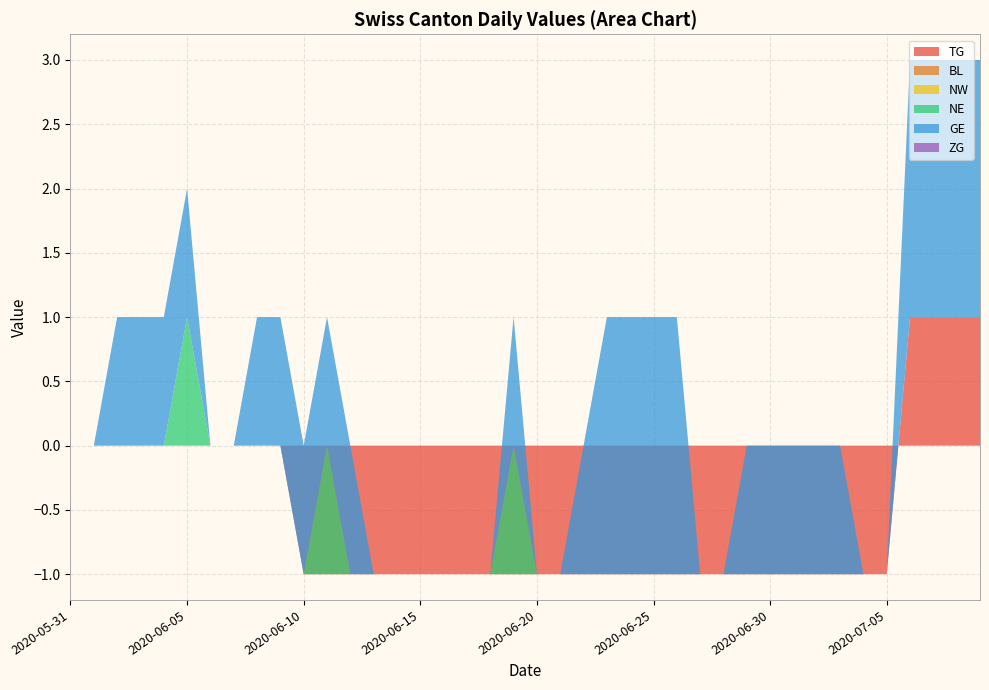

Reading right to left, extract all data points from this chart.

TG: 2020-07-09=1	2020-07-08=1	2020-07-07=1	2020-07-06=1	2020-07-05=-1	2020-07-04=-1	2020-07-03=-1	2020-07-02=-1	2020-07-01=-1	2020-06-30=-1	2020-06-29=-1	2020-06-28=-1	2020-06-27=-1	2020-06-26=-1	2020-06-25=-1	2020-06-24=-1	2020-06-23=-1	2020-06-22=-1	2020-06-21=-1	2020-06-20=-1	2020-06-19=-1	2020-06-18=-1	2020-06-17=-1	2020-06-16=-1	2020-06-15=-1	2020-06-14=-1	2020-06-13=-1	2020-06-12=-1	2020-06-11=-1	2020-06-10=-1	2020-06-09=0	2020-06-08=0	2020-06-07=0	2020-06-06=0	2020-06-05=0	2020-06-04=0	2020-06-03=0	2020-06-02=0	2020-06-01=0	2020-05-31=0
BL: 2020-07-09=0	2020-07-08=0	2020-07-07=0	2020-07-06=0	2020-07-05=0	2020-07-04=0	2020-07-03=0	2020-07-02=0	2020-07-01=0	2020-06-30=0	2020-06-29=0	2020-06-28=0	2020-06-27=0	2020-06-26=0	2020-06-25=0	2020-06-24=0	2020-06-23=0	2020-06-22=0	2020-06-21=0	2020-06-20=0	2020-06-19=0	2020-06-18=0	2020-06-17=0	2020-06-16=0	2020-06-15=0	2020-06-14=0	2020-06-13=0	2020-06-12=0	2020-06-11=0	2020-06-10=0	2020-06-09=0	2020-06-08=0	2020-06-07=0	2020-06-06=0	2020-06-05=0	2020-06-04=0	2020-06-03=0	2020-06-02=0	2020-06-01=0	2020-05-31=0
NW: 2020-07-09=0	2020-07-08=0	2020-07-07=0	2020-07-06=0	2020-07-05=0	2020-07-04=0	2020-07-03=0	2020-07-02=0	2020-07-01=0	2020-06-30=0	2020-06-29=0	2020-06-28=0	2020-06-27=0	2020-06-26=0	2020-06-25=0	2020-06-24=0	2020-06-23=0	2020-06-22=0	2020-06-21=0	2020-06-20=0	2020-06-19=0	2020-06-18=0	2020-06-17=0	2020-06-16=0	2020-06-15=0	2020-06-14=0	2020-06-13=0	2020-06-12=0	2020-06-11=0	2020-06-10=0	2020-06-09=0	2020-06-08=0	2020-06-07=0	2020-06-06=0	2020-06-05=0	2020-06-04=0	2020-06-03=0	2020-06-02=0	2020-06-01=0	2020-05-31=0
NE: 2020-07-09=0	2020-07-08=0	2020-07-07=0	2020-07-06=0	2020-07-05=0	2020-07-04=0	2020-07-03=0	2020-07-02=0	2020-07-01=0	2020-06-30=0	2020-06-29=0	2020-06-28=0	2020-06-27=0	2020-06-26=0	2020-06-25=0	2020-06-24=0	2020-06-23=0	2020-06-22=0	2020-06-21=0	2020-06-20=0	2020-06-19=1	2020-06-18=0	2020-06-17=0	2020-06-16=0	2020-06-15=0	2020-06-14=0	2020-06-13=0	2020-06-12=0	2020-06-11=1	2020-06-10=0	2020-06-09=0	2020-06-08=0	2020-06-07=0	2020-06-06=0	2020-06-05=1	2020-06-04=0	2020-06-03=0	2020-06-02=0	2020-06-01=0	2020-05-31=0
GE: 2020-07-09=2	2020-07-08=2	2020-07-07=2	2020-07-06=2	2020-07-05=0	2020-07-04=0	2020-07-03=1	2020-07-02=1	2020-07-01=1	2020-06-30=1	2020-06-29=1	2020-06-28=0	2020-06-27=0	2020-06-26=2	2020-06-25=2	2020-06-24=2	2020-06-23=2	2020-06-22=1	2020-06-21=0	2020-06-20=0	2020-06-19=1	2020-06-18=0	2020-06-17=0	2020-06-16=0	2020-06-15=0	2020-06-14=0	2020-06-13=0	2020-06-12=1	2020-06-11=1	2020-06-10=1	2020-06-09=1	2020-06-08=1	2020-06-07=0	2020-06-06=0	2020-06-05=1	2020-06-04=1	2020-06-03=1	2020-06-02=1	2020-06-01=0	2020-05-31=0
ZG: 2020-07-09=0	2020-07-08=0	2020-07-07=0	2020-07-06=0	2020-07-05=0	2020-07-04=0	2020-07-03=0	2020-07-02=0	2020-07-01=0	2020-06-30=0	2020-06-29=0	2020-06-28=0	2020-06-27=0	2020-06-26=0	2020-06-25=0	2020-06-24=0	2020-06-23=0	2020-06-22=0	2020-06-21=0	2020-06-20=0	2020-06-19=0	2020-06-18=0	2020-06-17=0	2020-06-16=0	2020-06-15=0	2020-06-14=0	2020-06-13=0	2020-06-12=0	2020-06-11=0	2020-06-10=0	2020-06-09=0	2020-06-08=0	2020-06-07=0	2020-06-06=0	2020-06-05=0	2020-06-04=0	2020-06-03=0	2020-06-02=0	2020-06-01=0	2020-05-31=0